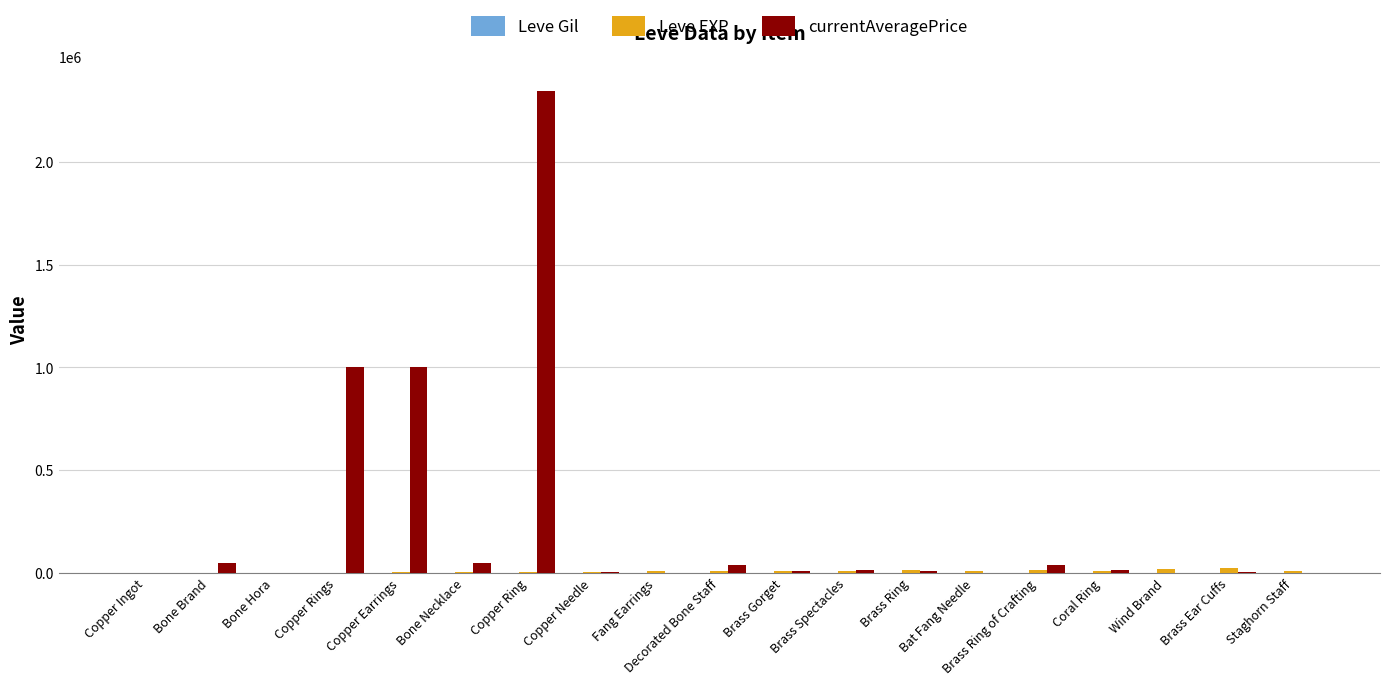

Between Copper Ring and Staghorn Staff, which series saw the biggest shift?

currentAveragePrice